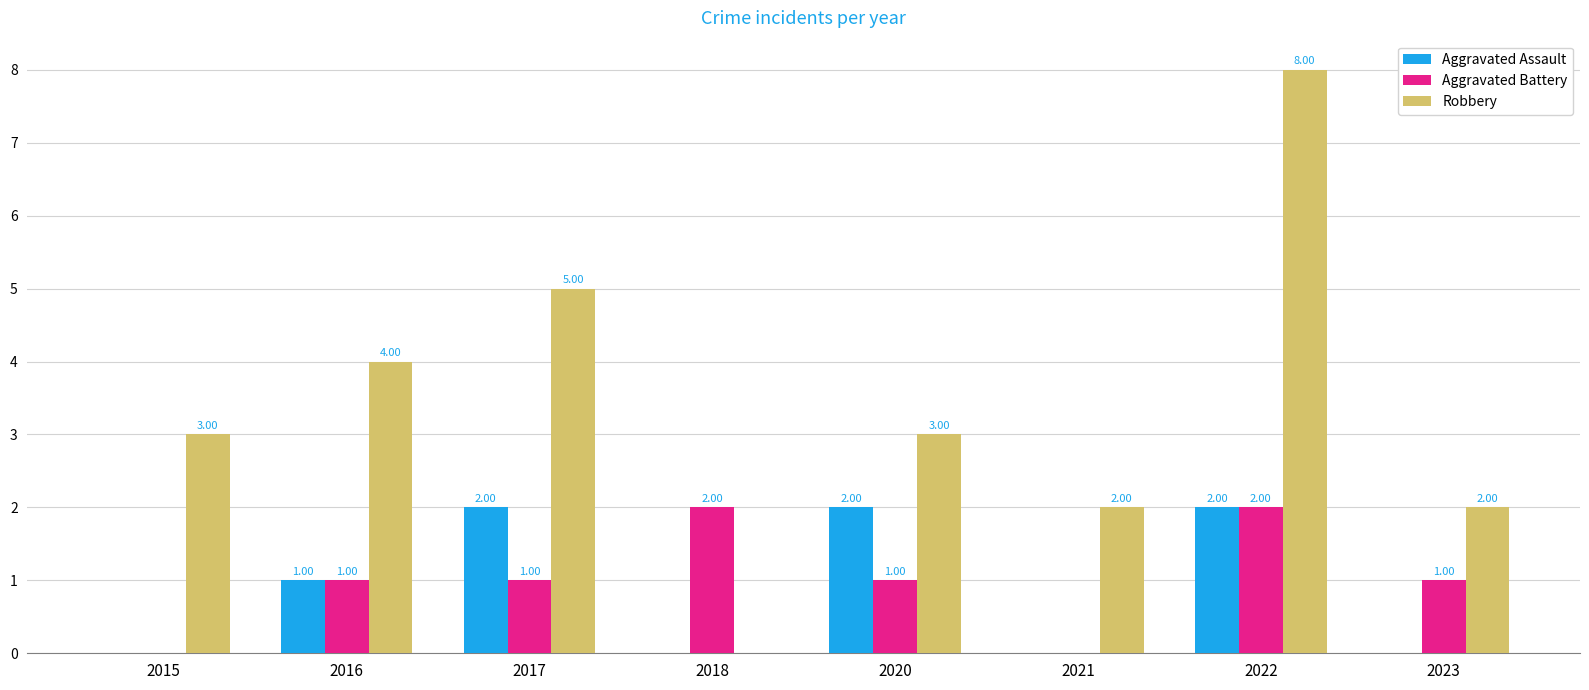

What is the difference between the Robbery values at 2015 and 2022?

5